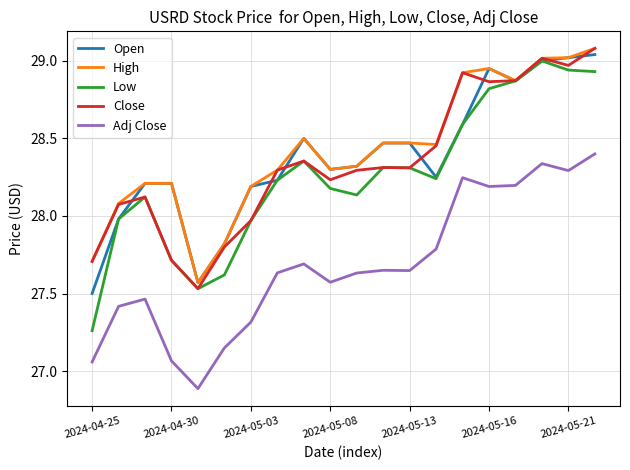

Which series has the widest spread of values?

Low